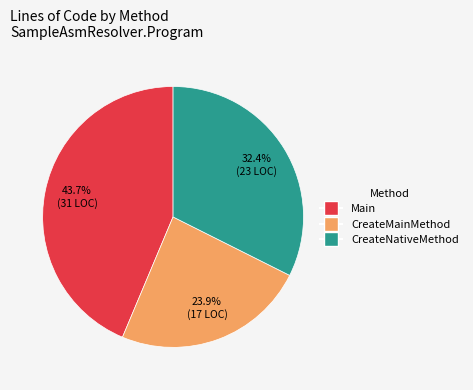

To the nearest percent, what portion does CreateNativeMethod represent?

32%